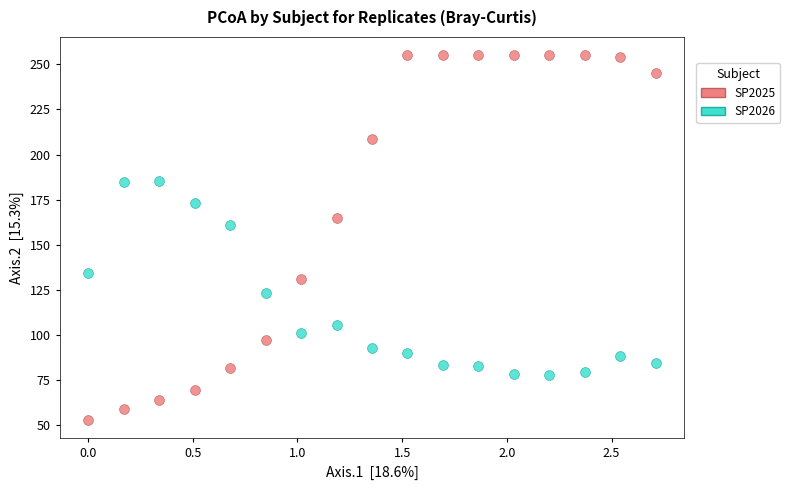

Across all series, what Y value is closest to 154?

160.8